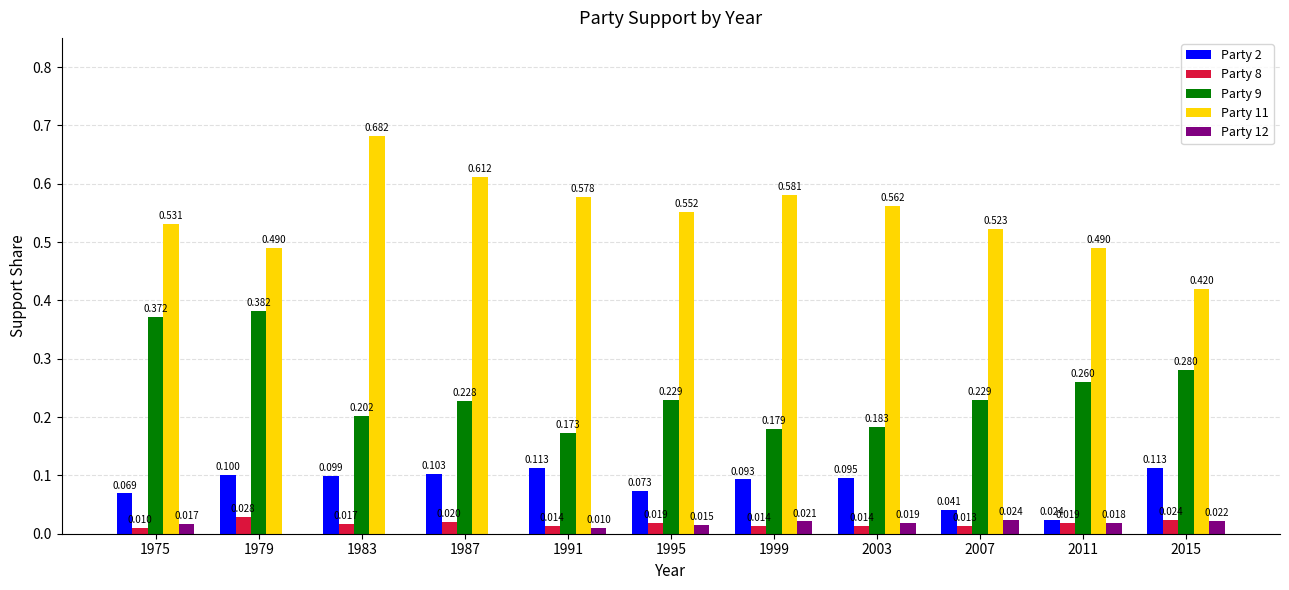

What is the maximum value shown in the chart?

0.7